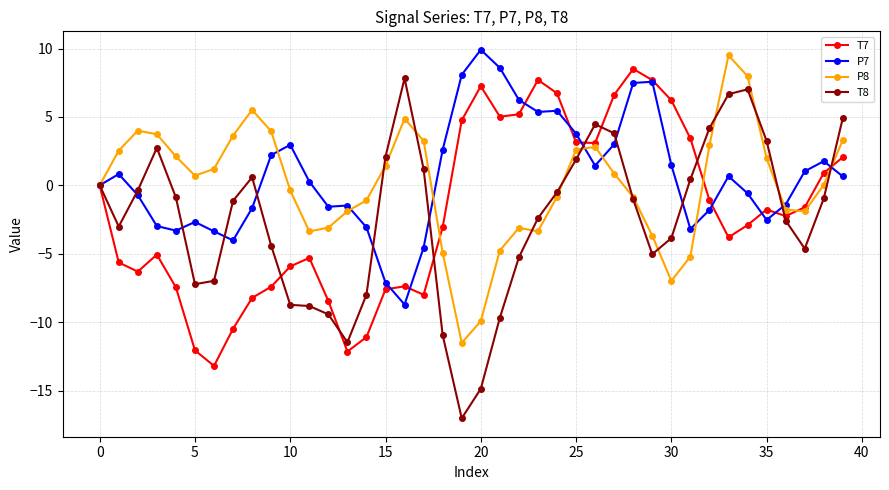

True or false: T7 and P7 intersect in this chart.

True